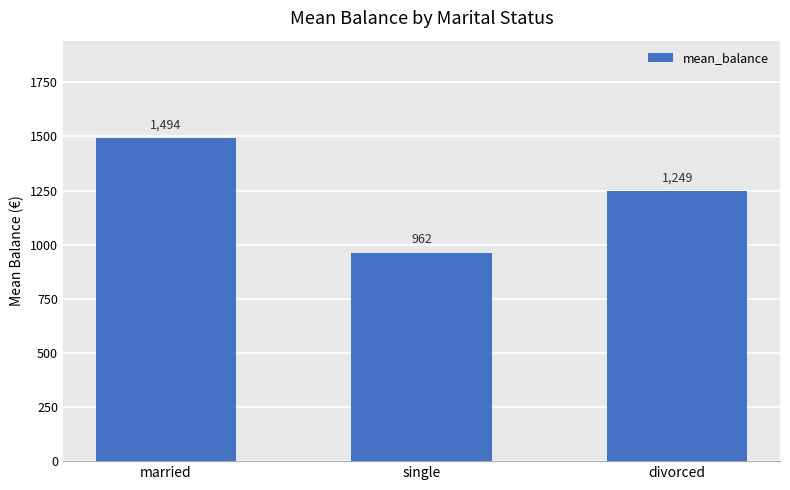

How many data points are less than 1249?

1